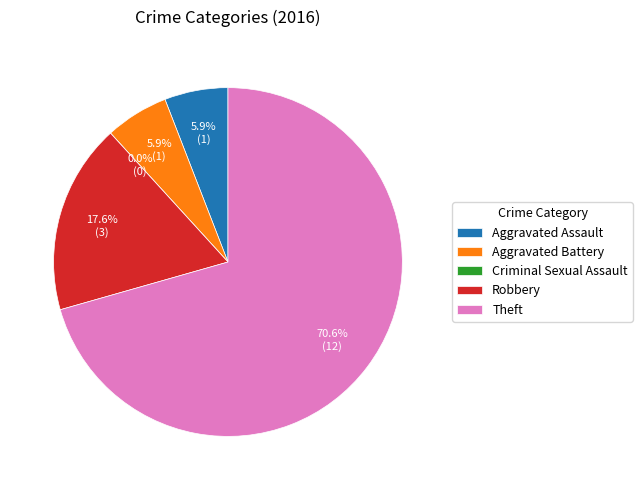

What is the smallest slice in the pie chart?

Criminal Sexual Assault